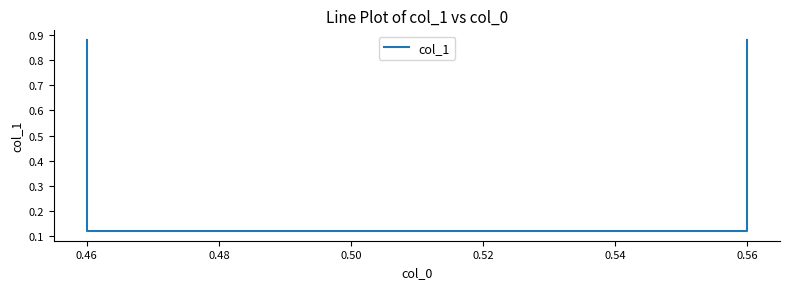

How many lines are shown in the chart?

1